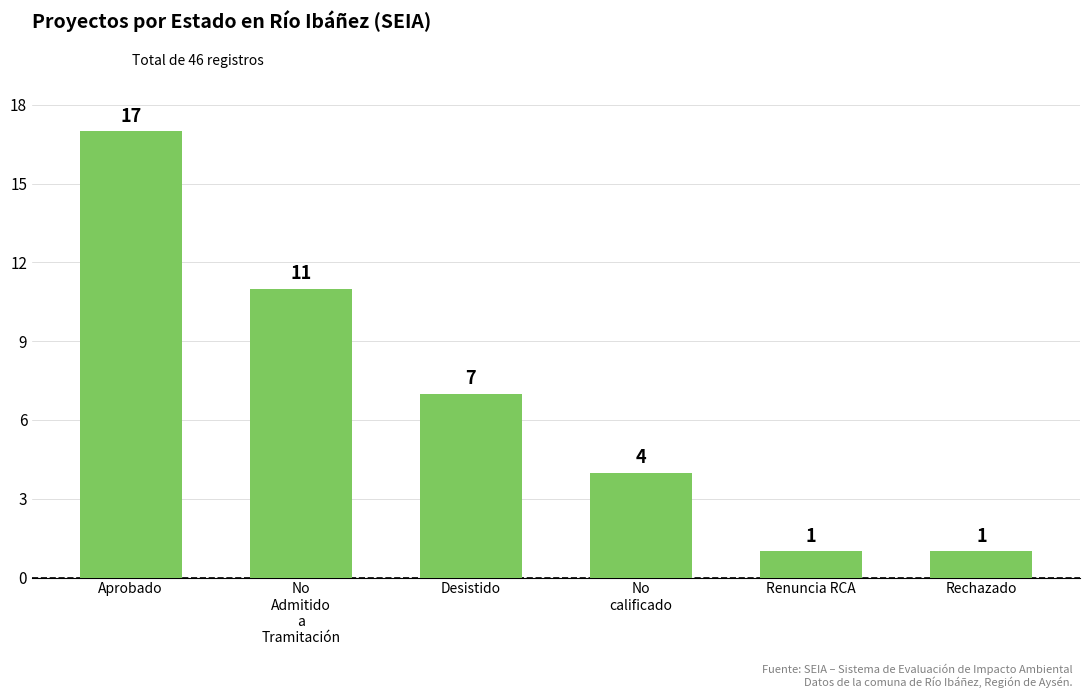

Reading left to right, transcribe all the data shown in this chart.

Aprobado=17	No
Admitido
a
Tramitación=11	Desistido=7	No
calificado=4	Renuncia RCA=1	Rechazado=1